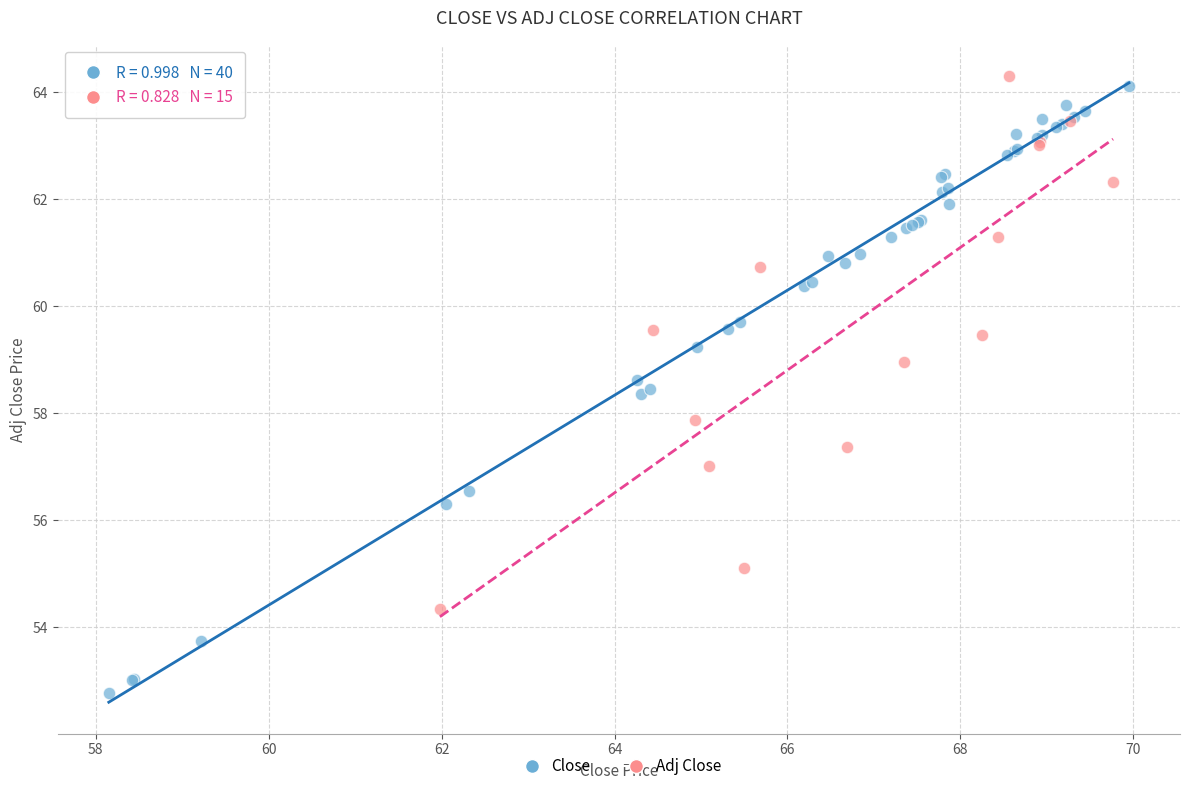

Which series has the largest Y range (max minus min)?

Close